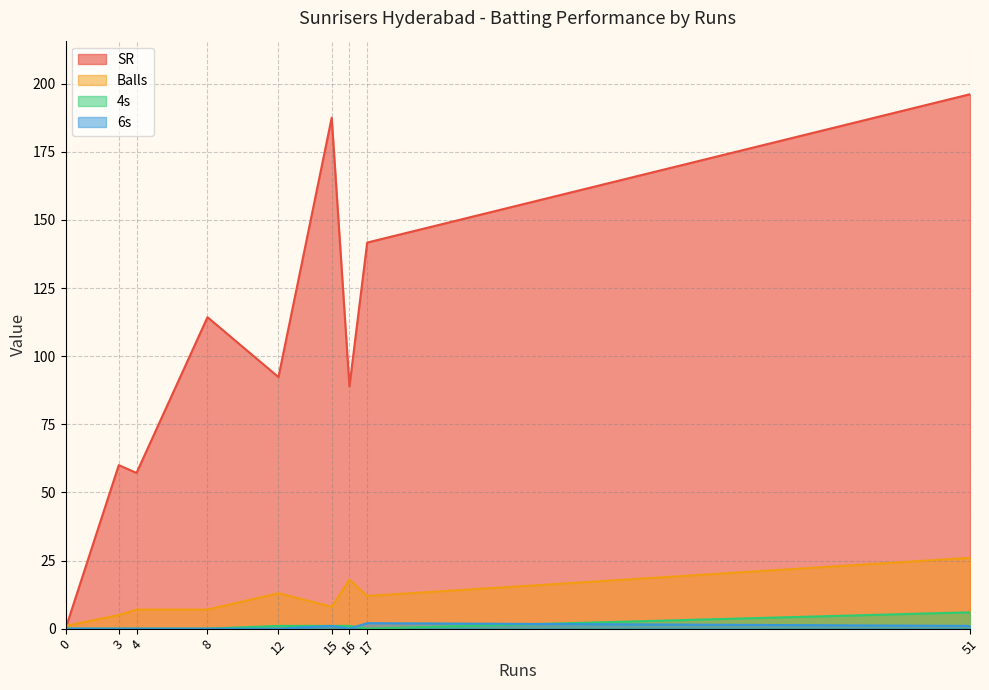

What is the difference between the highest and lowest values at 51?

195.2